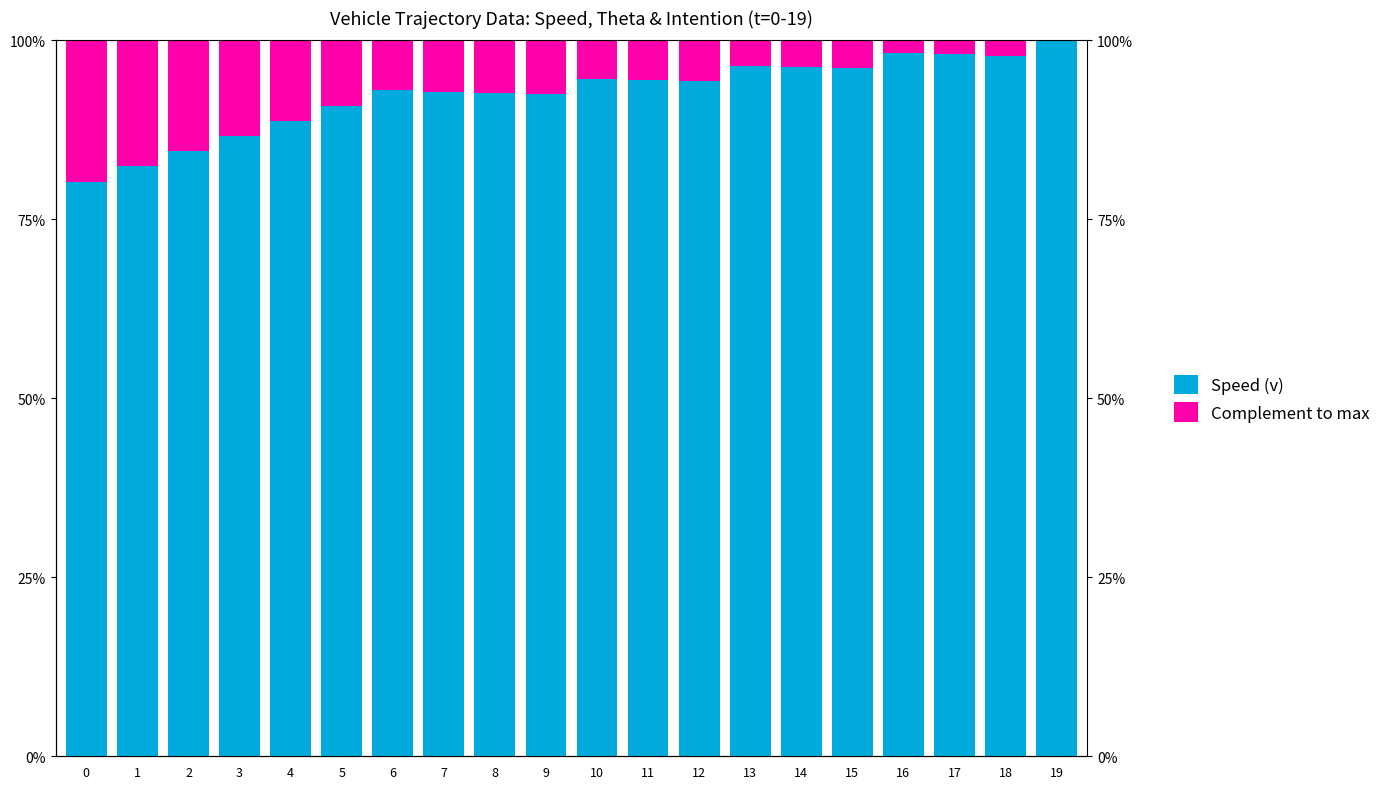

Is it true that Complement to max equals 6.1 at 15?

False